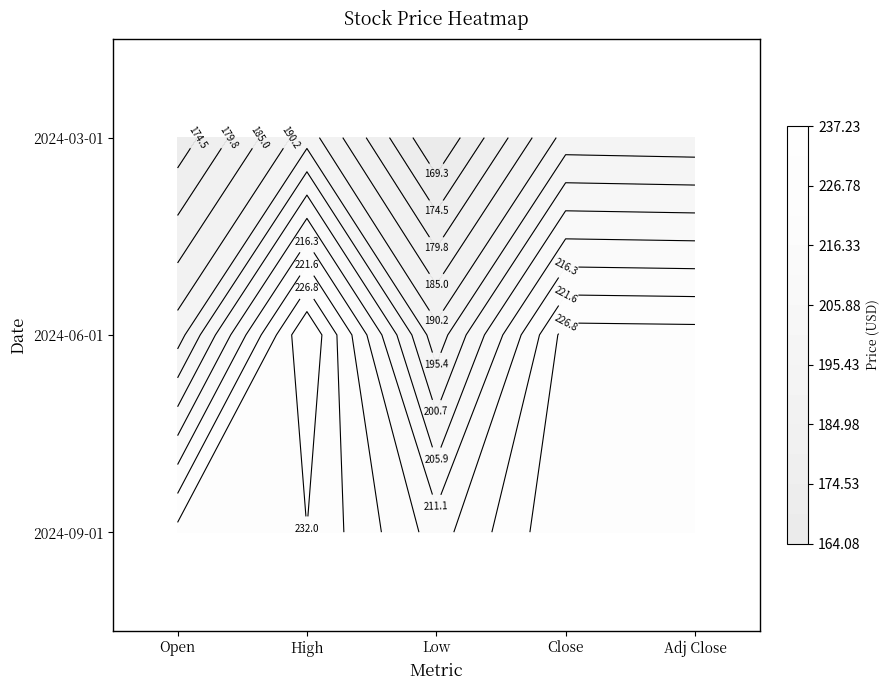

Between Adj Close and Open, which is larger?

Adj Close